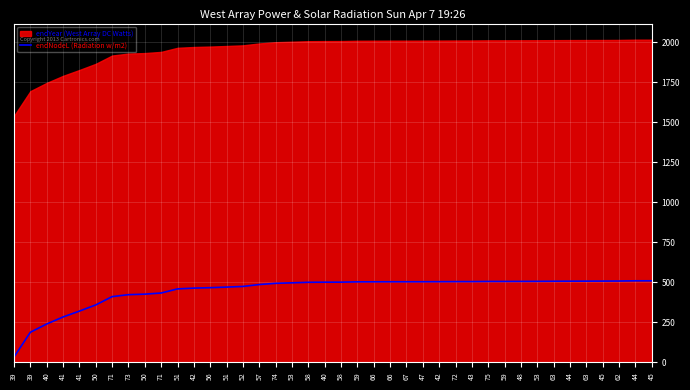

What is the difference between the maximum and minimum values?

476.2